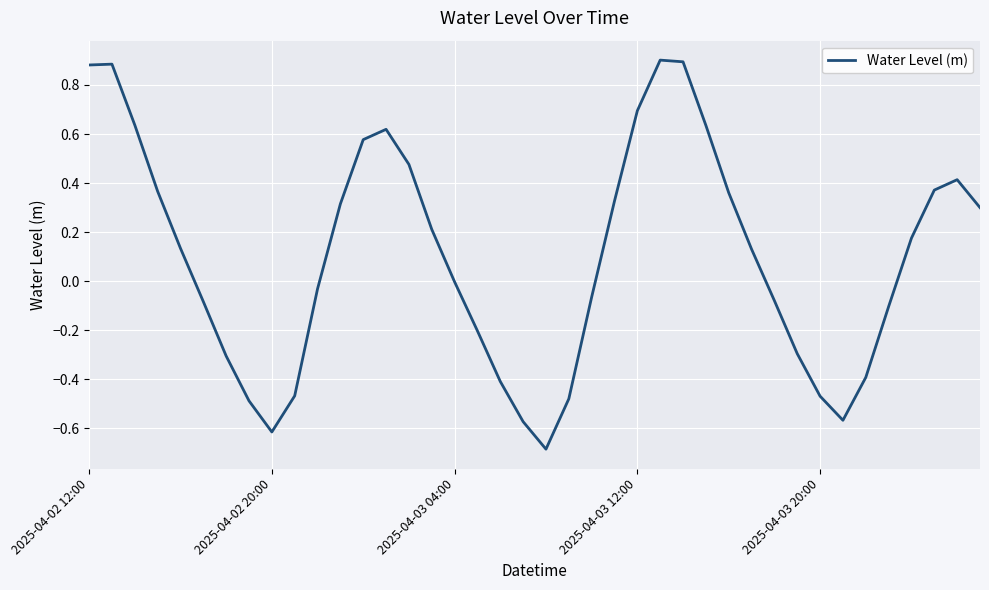

What is the smallest value displayed?

-0.7